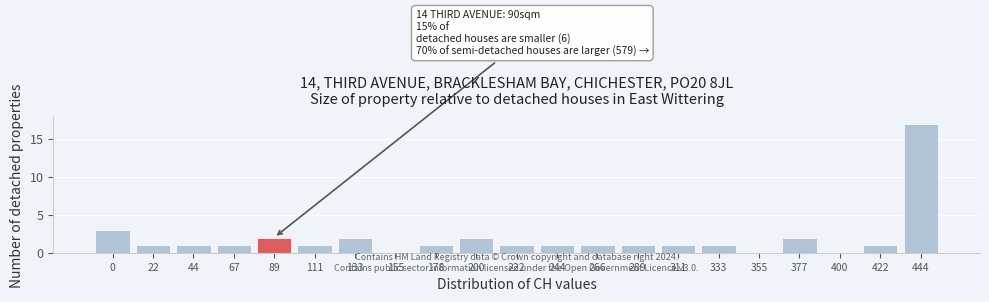

Reading left to right, what are all the values shown in this chart?

0=3	22=1	44=1	67=1	89=2	111=1	133=2	155=0	178=1	200=2	222=1	244=1	266=1	289=1	311=1	333=1	355=0	377=2	400=0	422=1	444=17